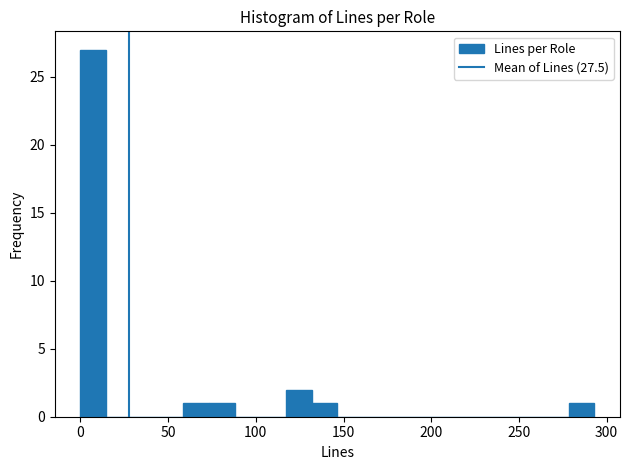

Around what value on the x-axis is the tallest bar? Give the approximate position of its centre, as read against the axis.

5